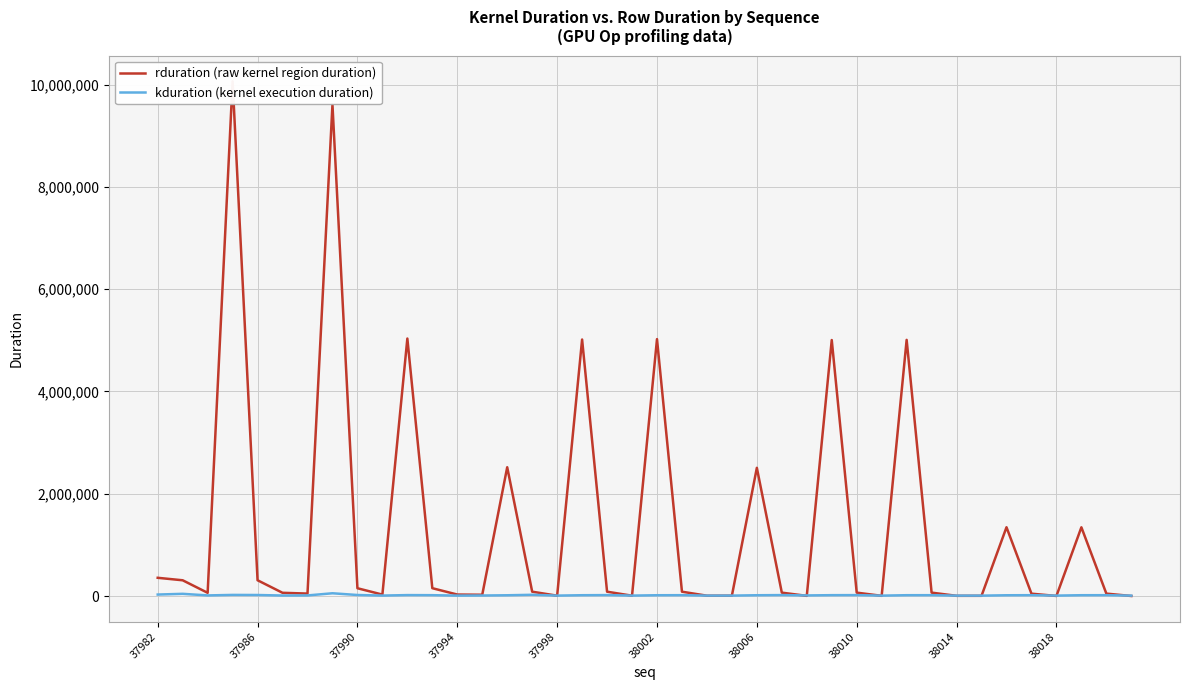

Is the value of kduration (kernel execution duration) at 37998 greater than the value of rduration (raw kernel region duration) at 15?

No